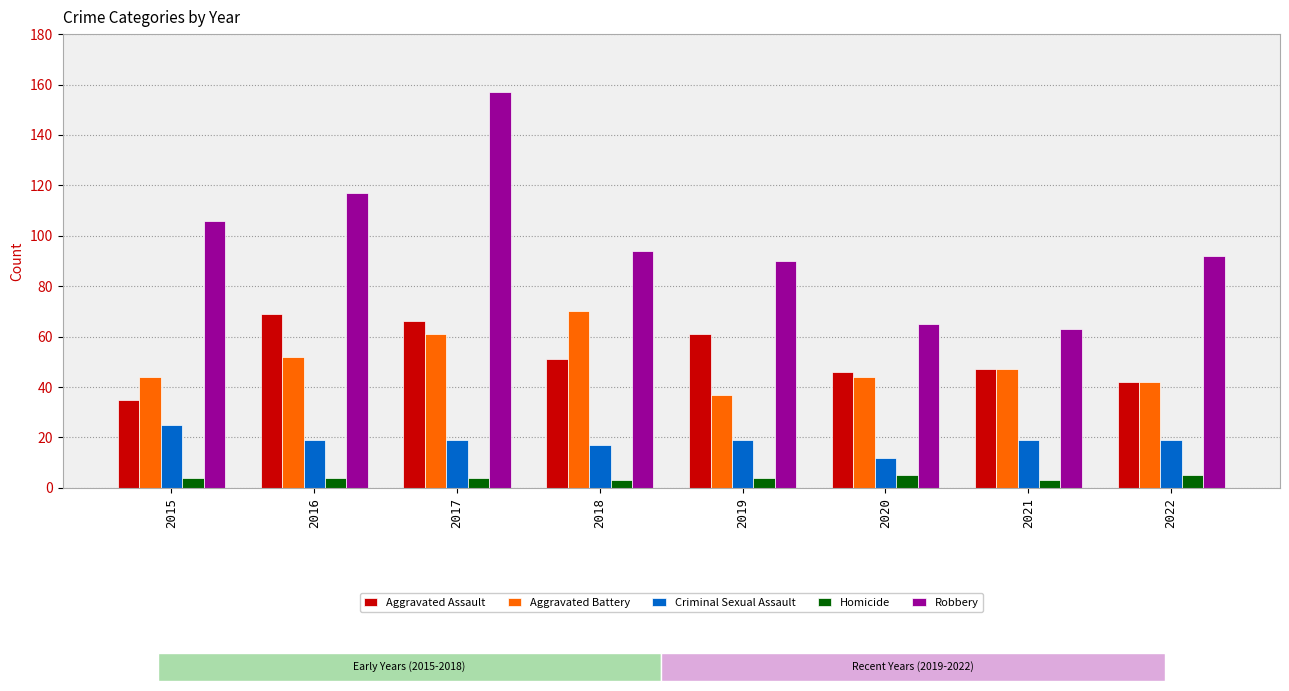

True or false: Aggravated Battery has a value of 42 at 2022.

True